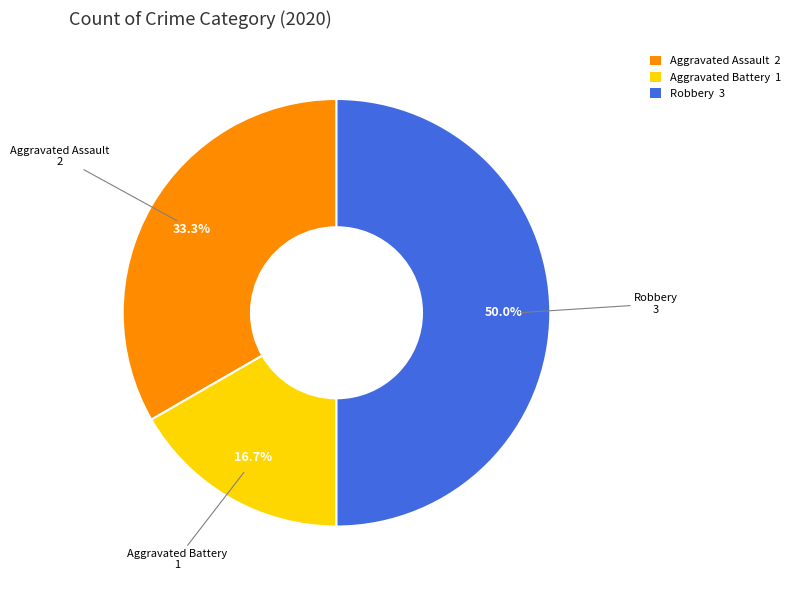

Does Aggravated Battery account for over 50% of the chart?

No